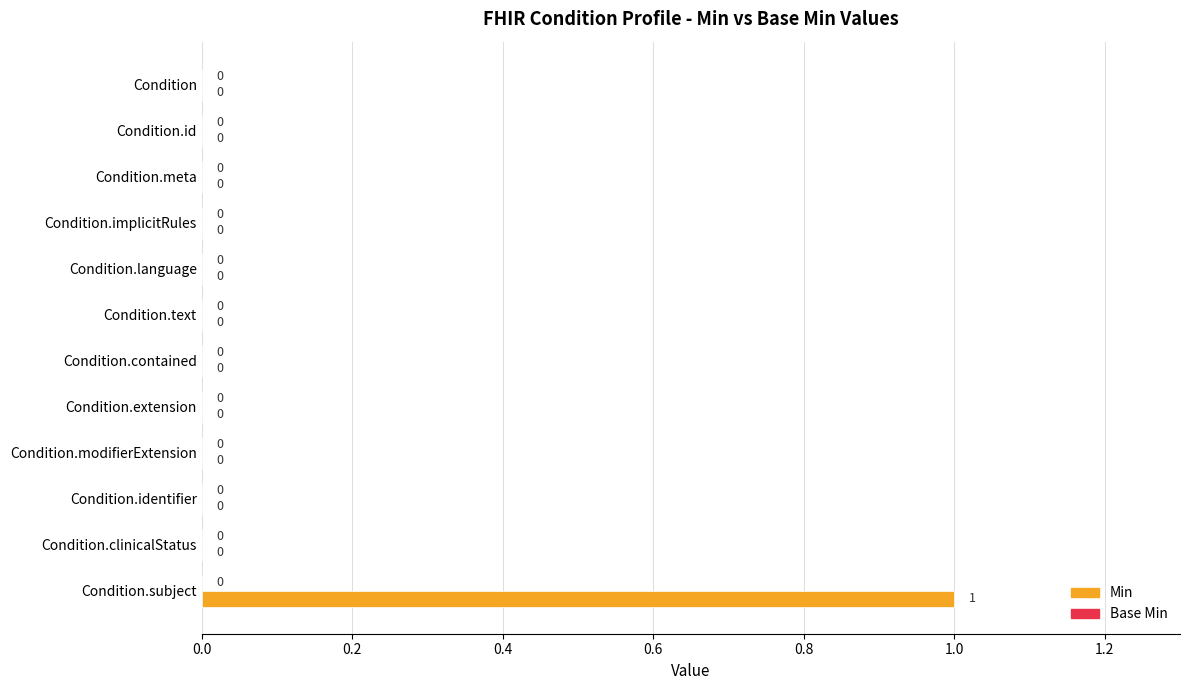

Which category has the highest value across all series?

Condition.subject